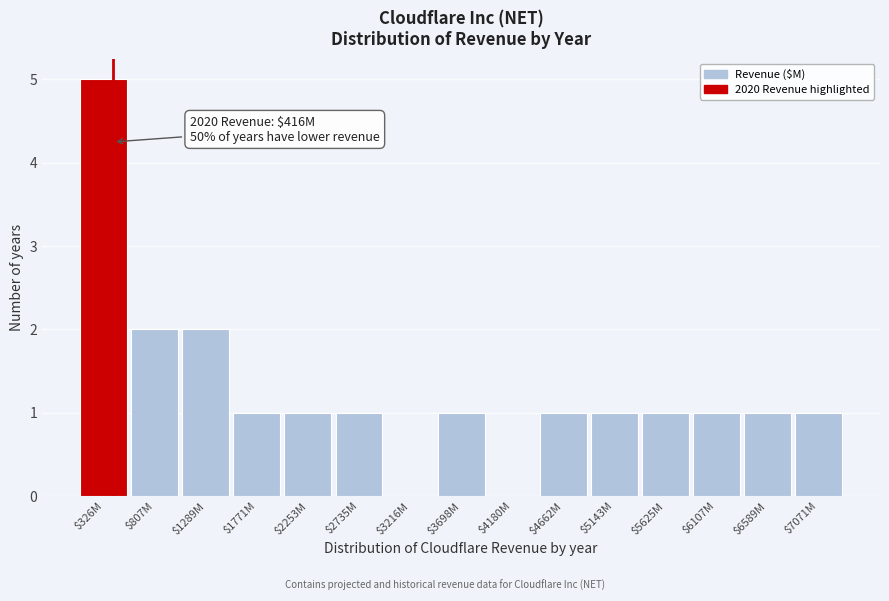

What is the maximum value shown in the chart?

5